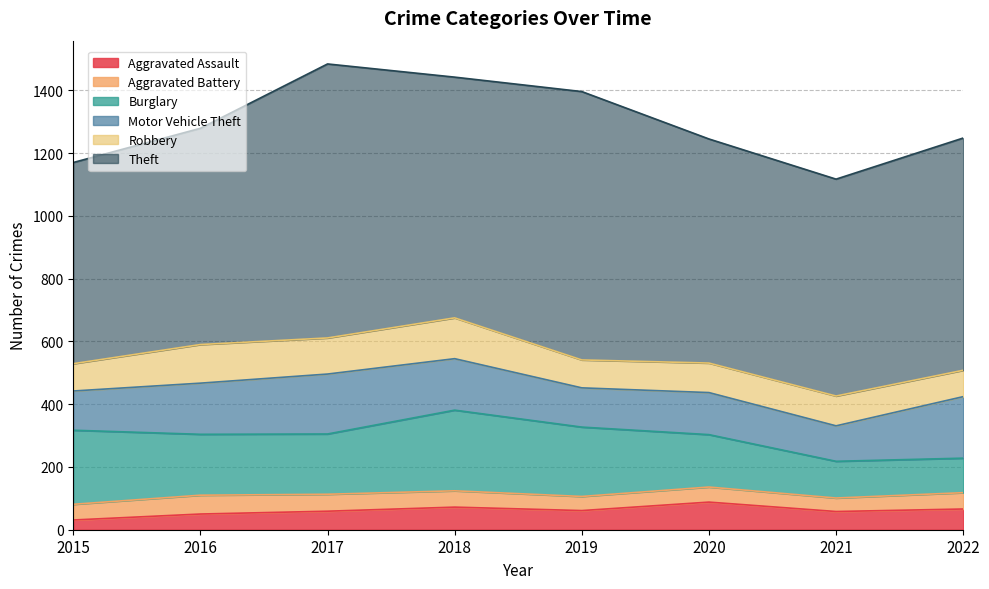

Reading left to right, list all the values displayed in this chart.

Aggravated Assault: 31	50	59	72	61	88	58	66
Aggravated Battery: 50	60	54	52	45	48	43	52
Burglary: 236	194	192	257	221	167	117	110
Motor Vehicle Theft: 125	163	191	164	125	134	113	196
Robbery: 87	123	115	130	89	94	95	84
Theft: 641	689	873	767	855	714	691	740